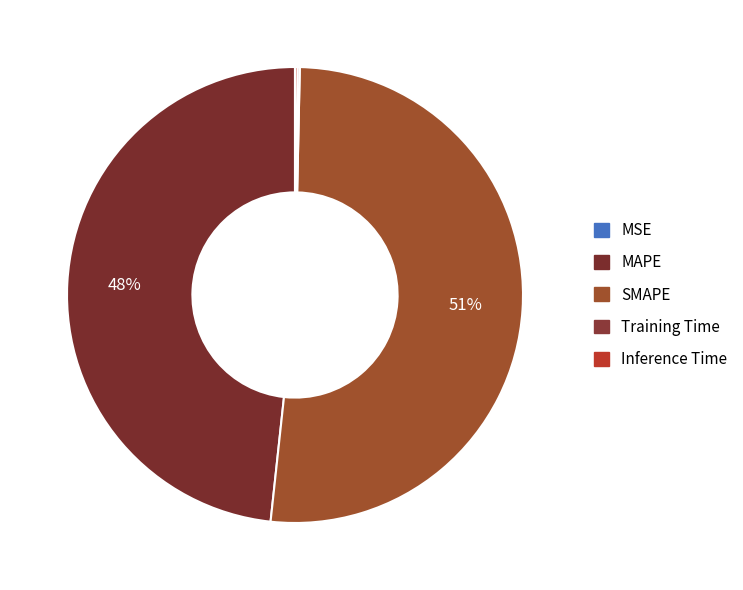

Is it true that MAPE is 48% of the pie?

True